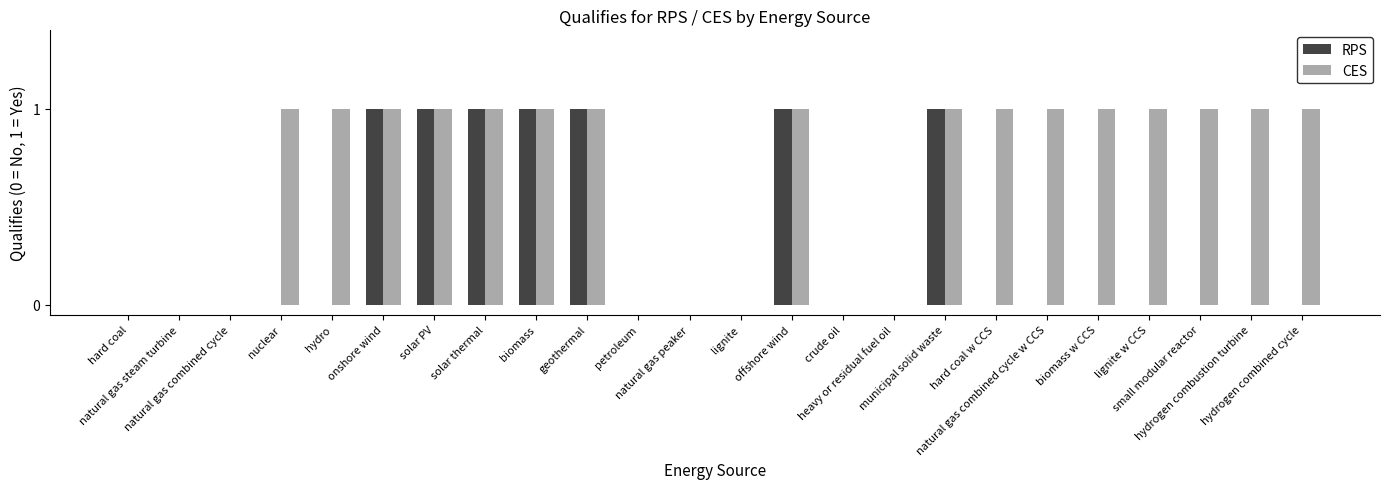

Which series has the largest total across all categories?

CES